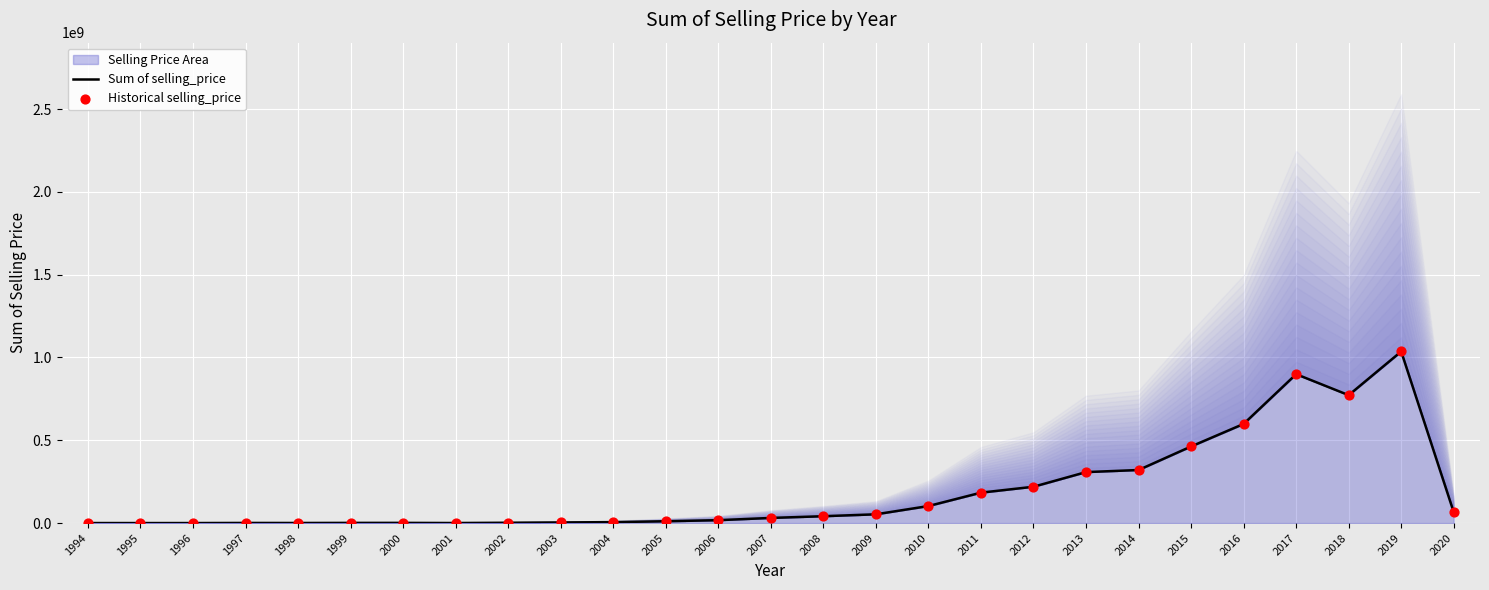

Which series reaches the maximum Y coordinate?

Sum of selling_price